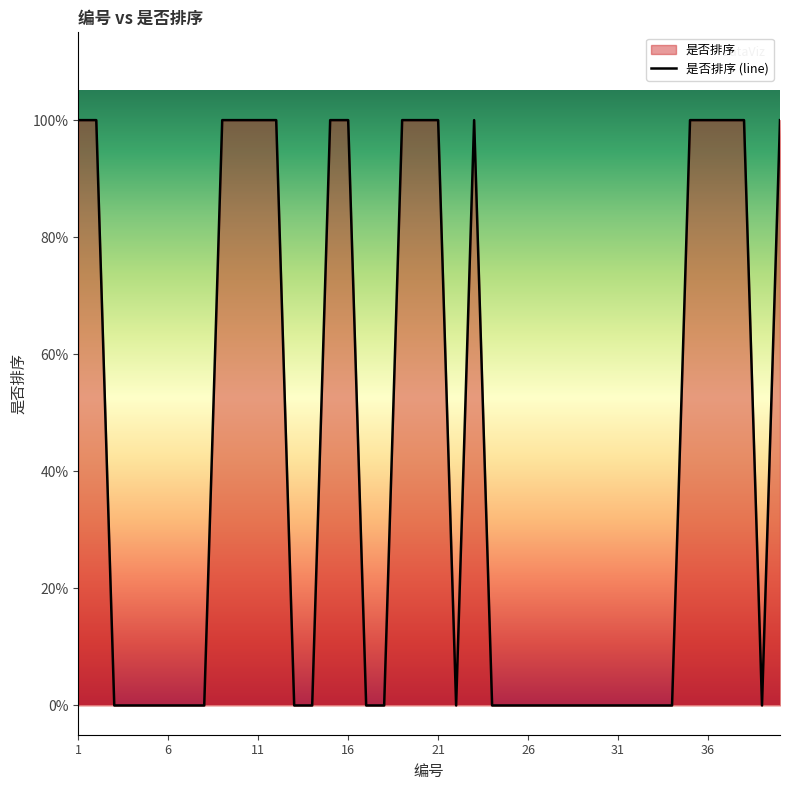

What is the difference between the maximum and minimum values?

1